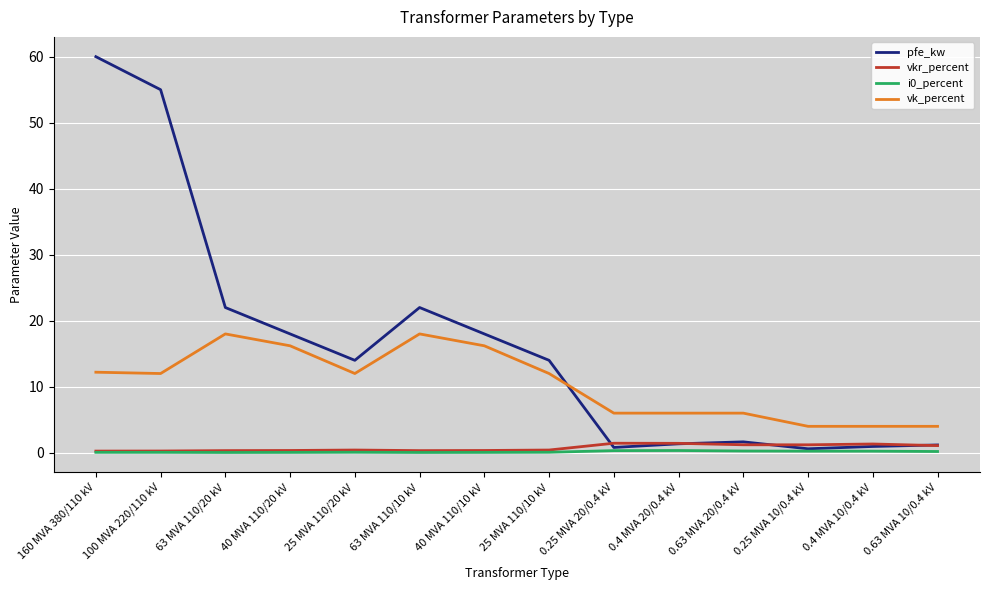

Which series has the widest spread of values?

pfe_kw